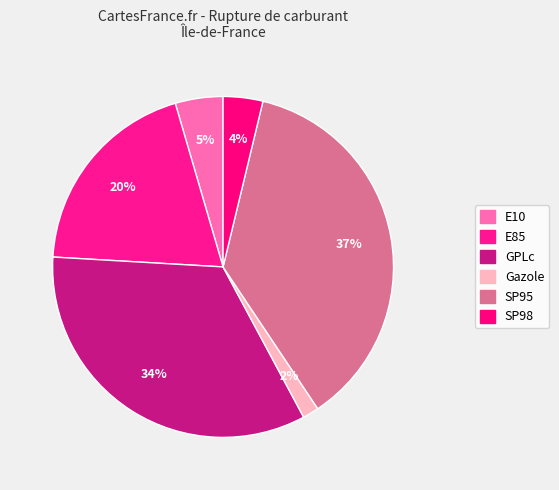

To the nearest percent, what percentage of the pie is GPLc?

34%